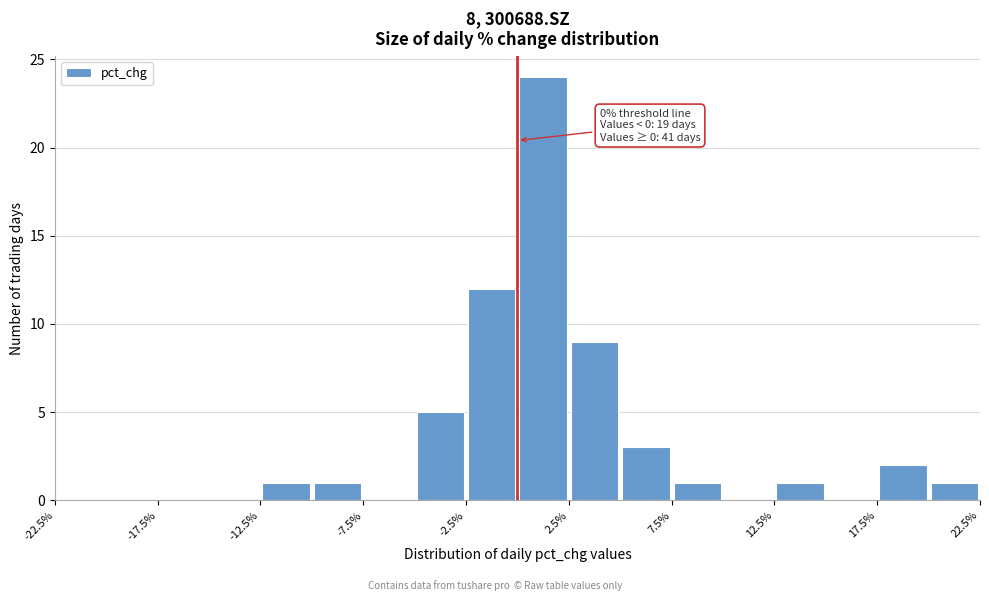

Which range on the x-axis has the tallest bar?

0.0 to 2.5